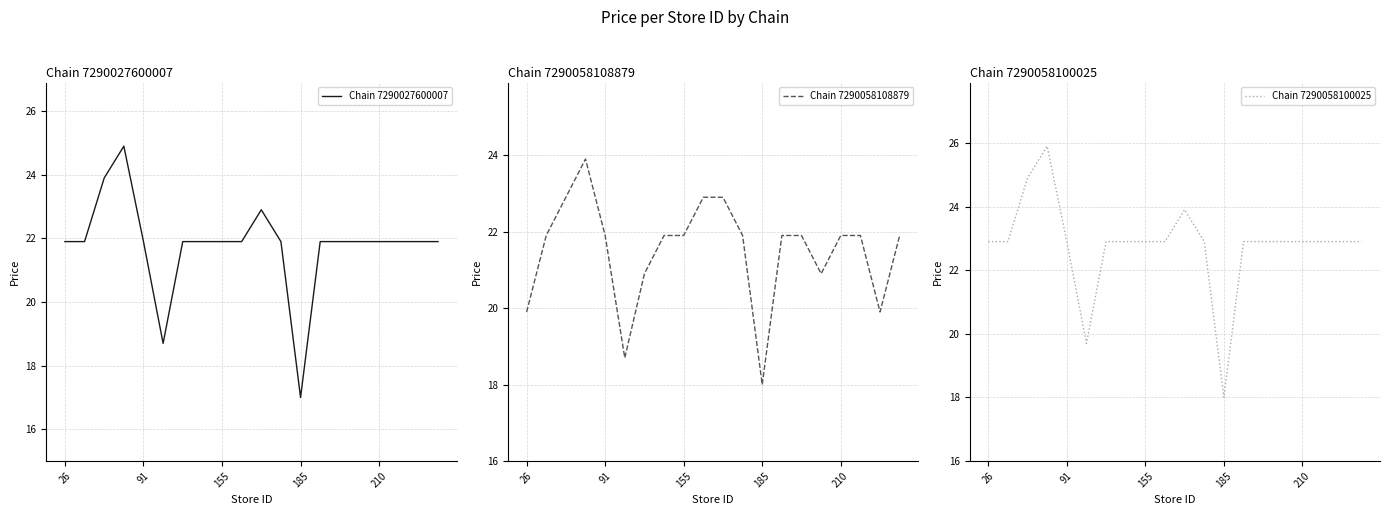

Between 11 and 13, which series saw the biggest shift?

Chain 7290027600007